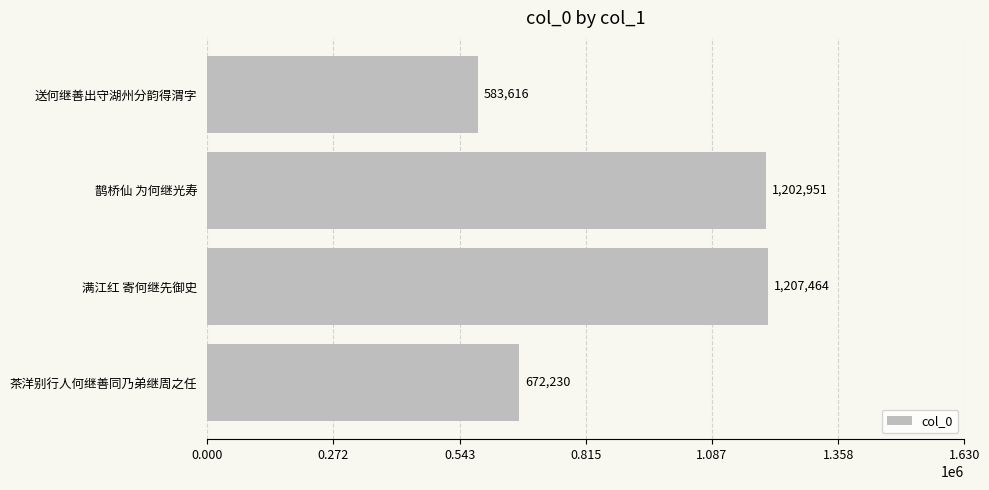

What is the approximate value at 茶洋别行人何继善同乃弟继周之任, to the nearest 50?

672250